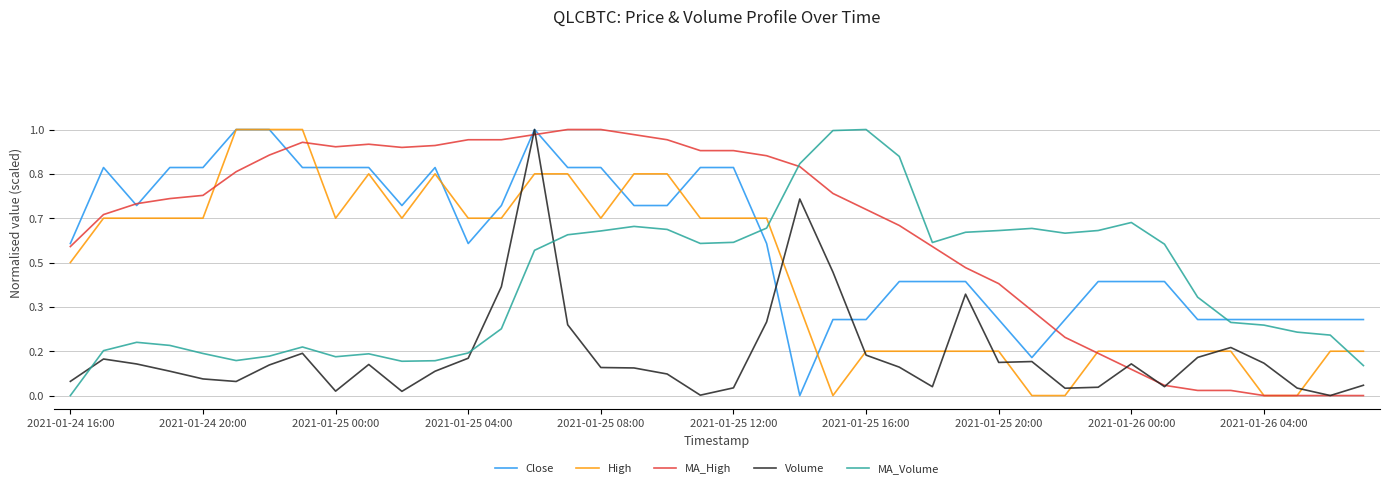

Does the chart display data point markers on the line(s)?

No